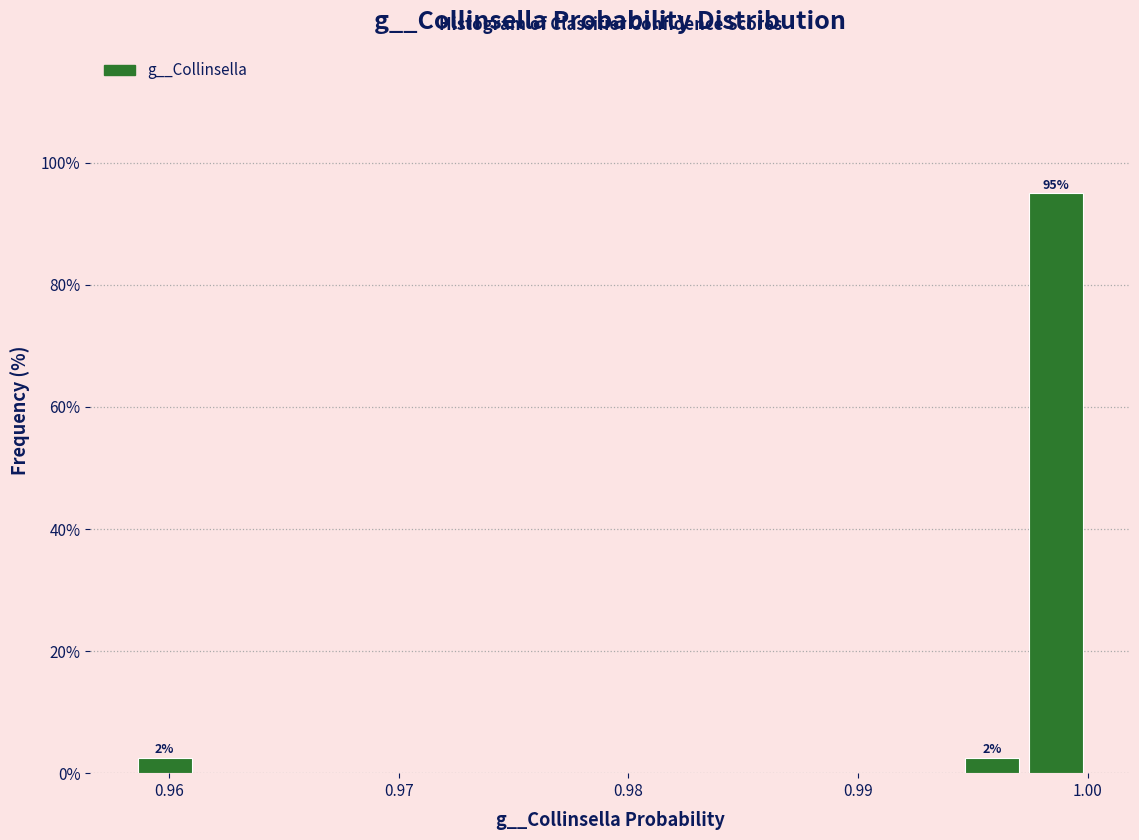

Read against the x-axis, roughly where is the centre of the tallest bar?

0.999